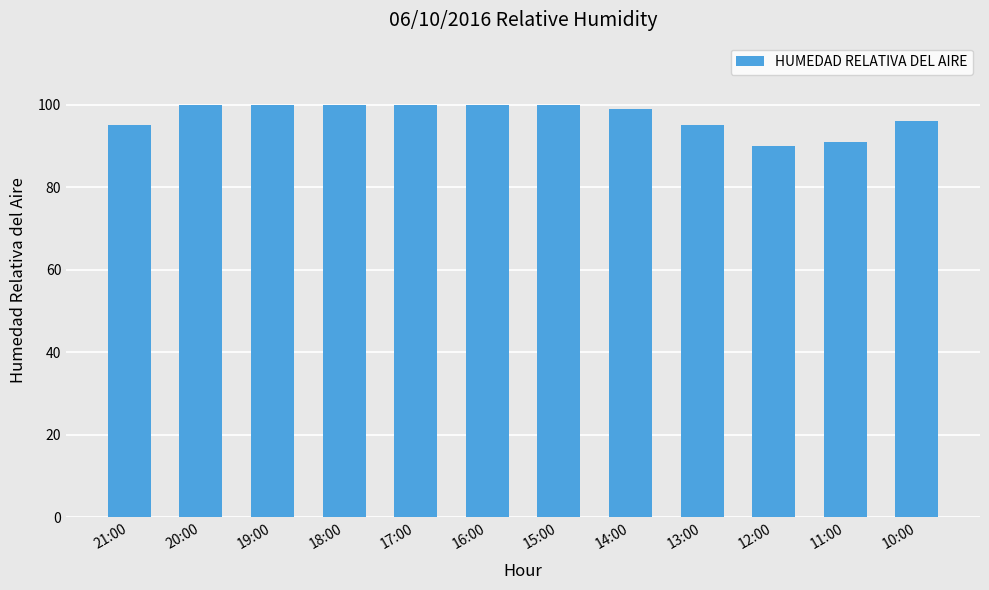

Reading left to right, list all the values displayed in this chart.

95	100	100	100	100	100	100	99	95	90	91	96